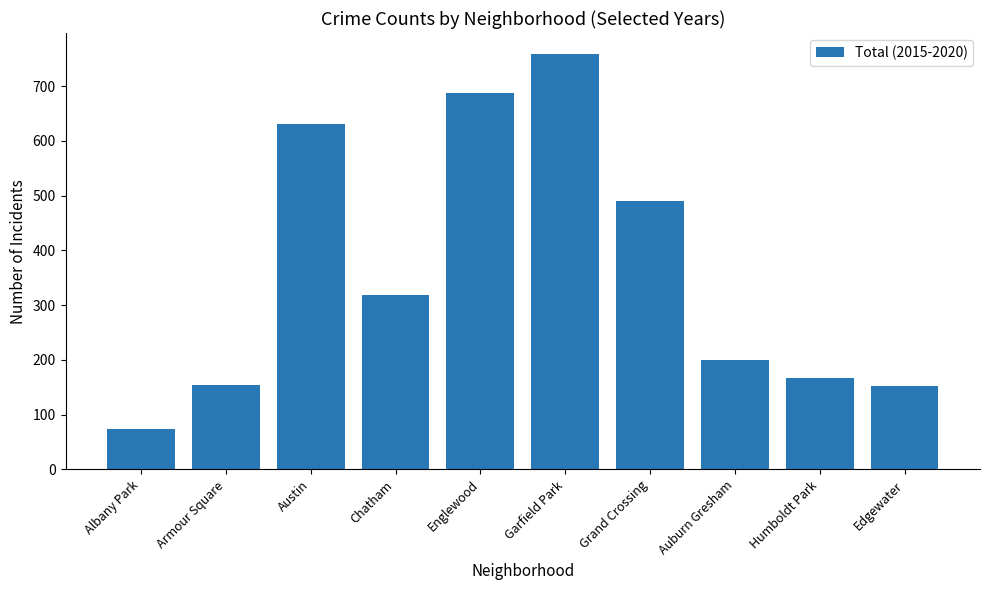

Are the bars grouped side by side (vs. stacked)?

No